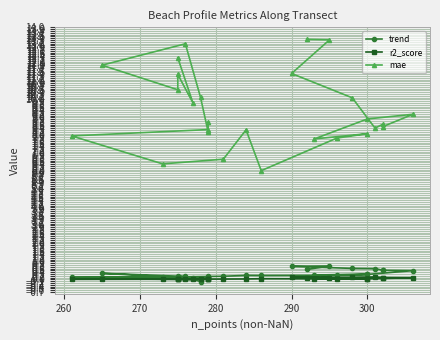

Reading right to left, list all the values displayed in this chart.

trend: 0.1	0.1	0.2	0.1	0.3	0.2	-0.1	0.1	0.2	0.1	0.1	0.1	0.2	0.2	0.2	0.2	0.3	0.2	0.3	0.5	0.5	0.5	0.6	0.6	0.7	0.7	0.6
r2_score: 0.0	0.0	0.0	0.0	0.0	0.0	0.0	0.0	0.0	0.0	0.0	0.0	0.0	0.0	0.0	0.0	0.0	0.0	0.0	0.1	0.1	0.1	0.1	0.1	0.1	0.1	0.1
mae: 12.3	9.8	11.4	10.5	11.9	13.1	10.1	8.2	8.7	8.3	8.0	6.4	6.7	8.3	6.0	7.9	8.1	7.8	8.9	9.2	8.5	8.6	8.4	10.1	11.4	13.3	13.3